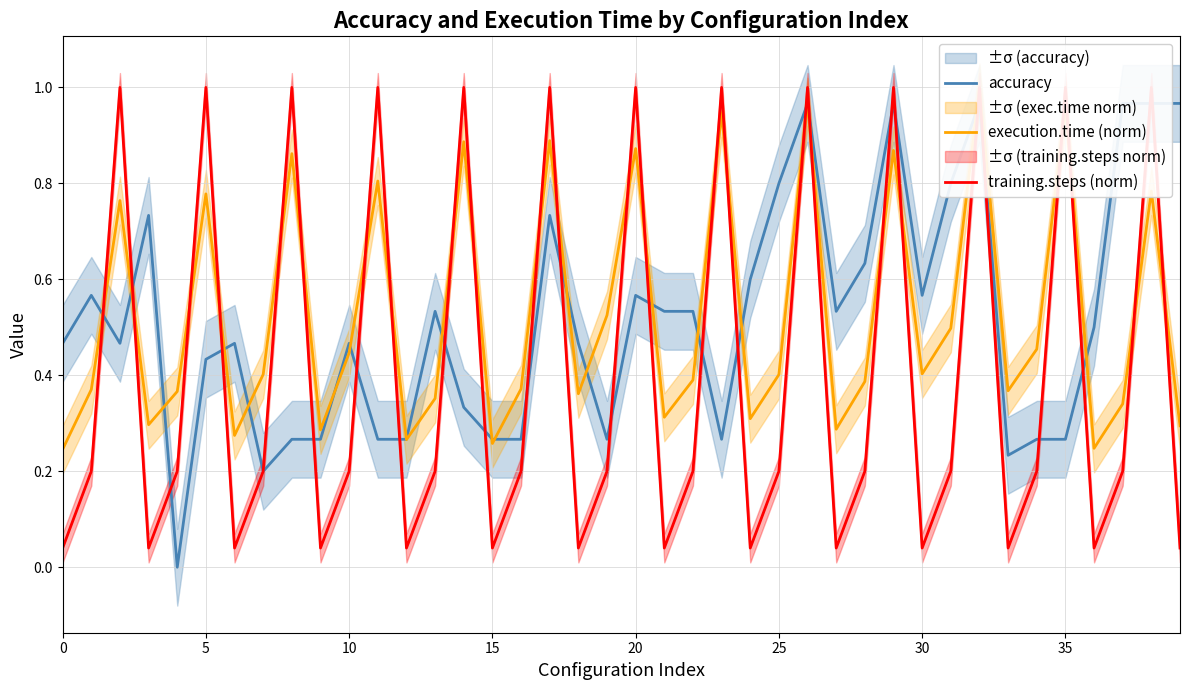

At which category is the sum across all series the highest?

32